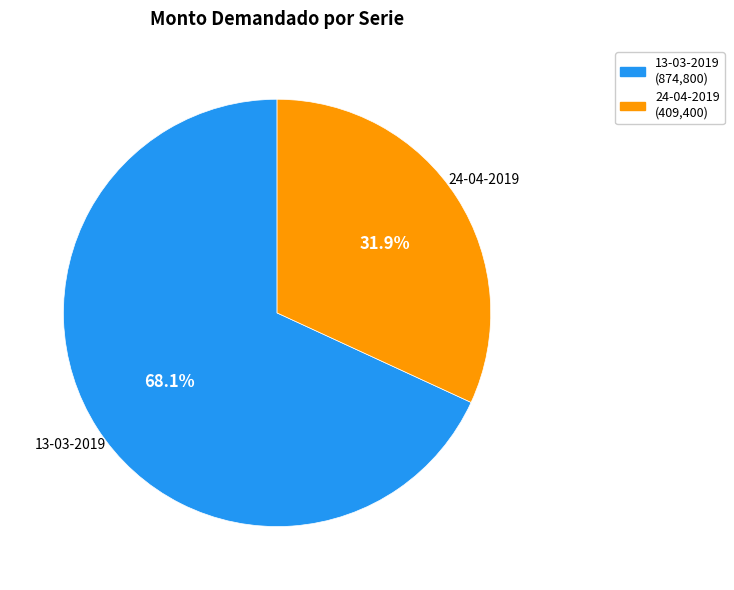

What percentage do 13-03-2019 and 24-04-2019 together represent?

100.0%